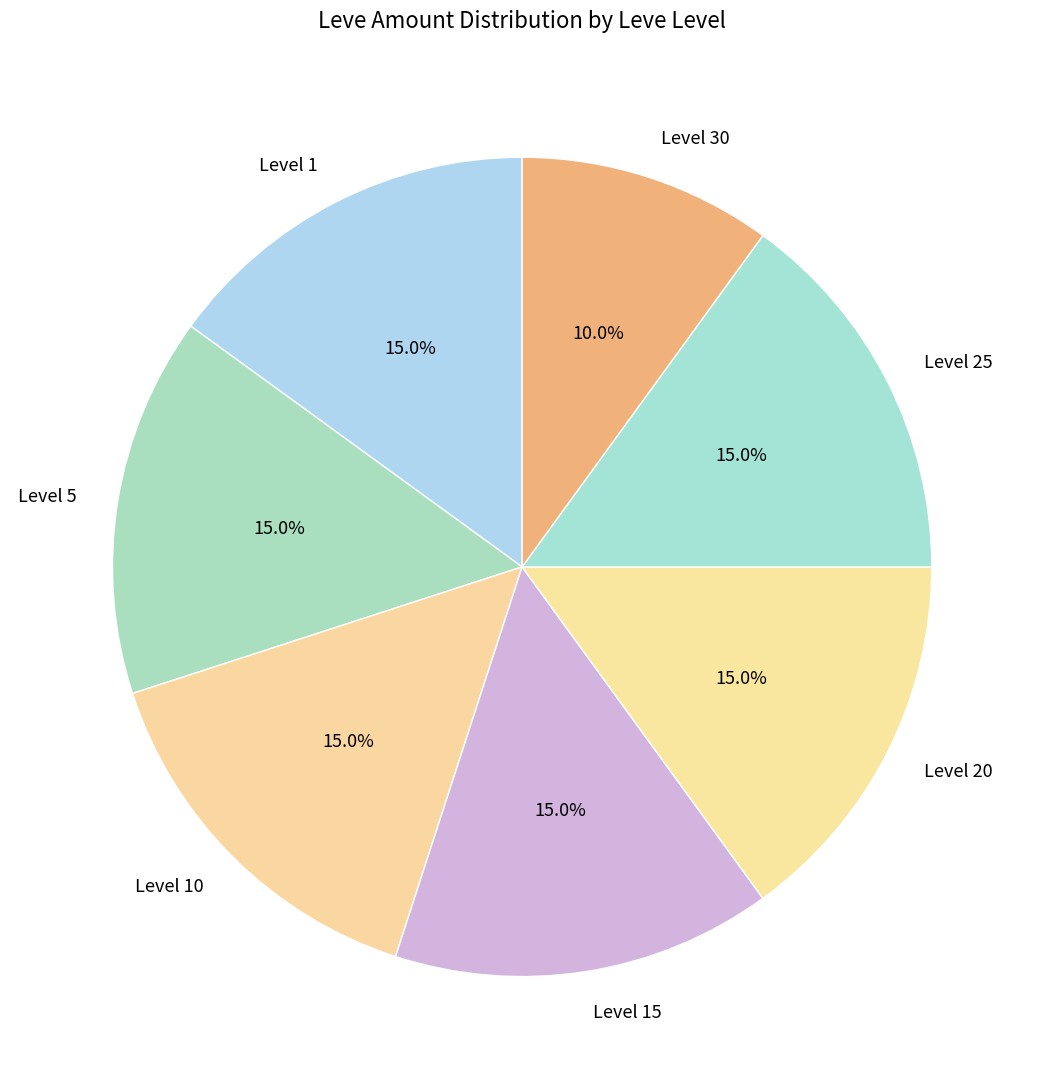

Is there a majority slice in this chart?

No